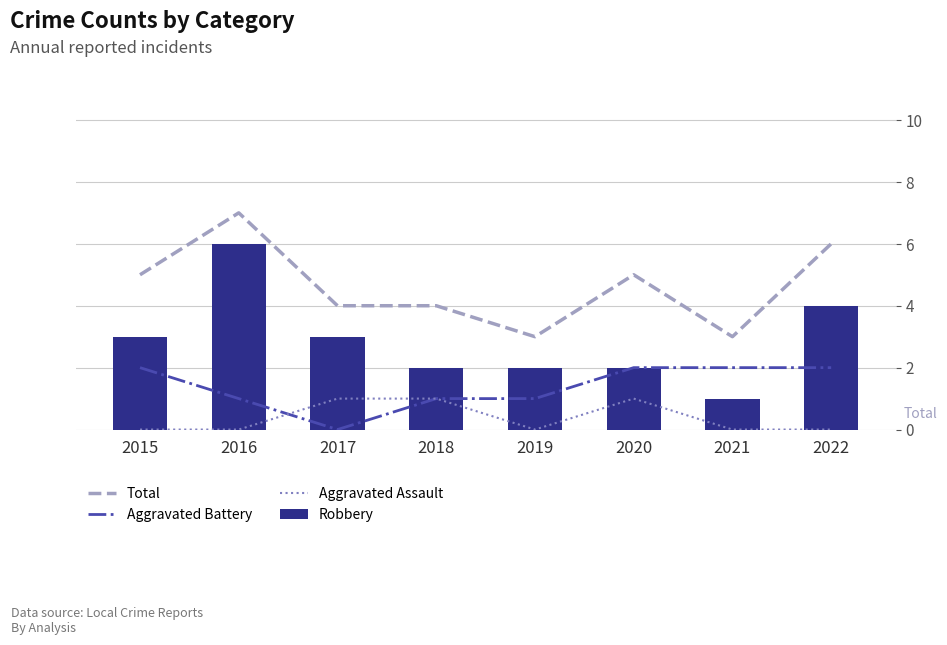

Which series has the widest spread of values?

Robbery